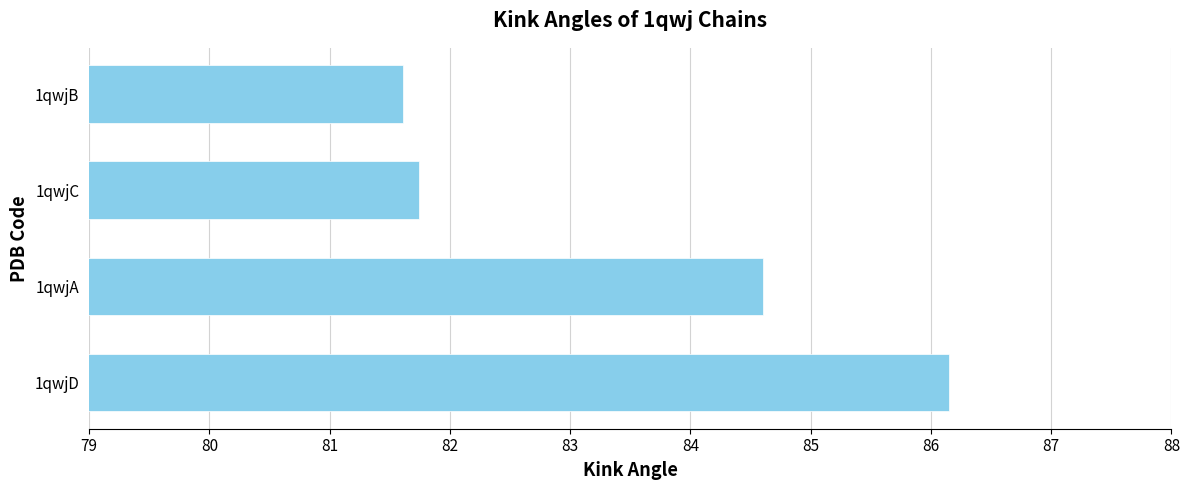

What is the smallest value displayed?

81.6